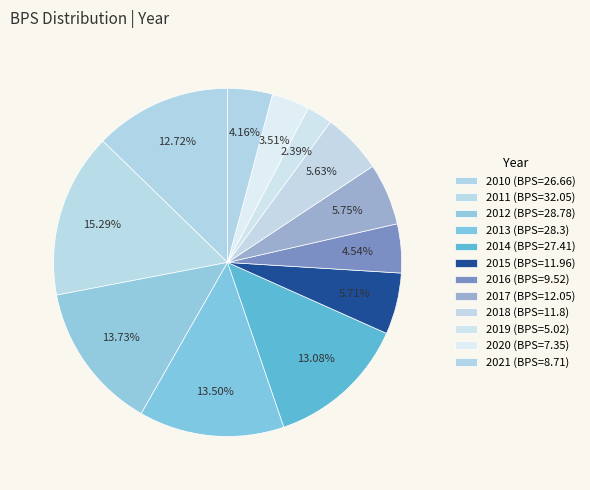

How many slices are in this pie chart?

12